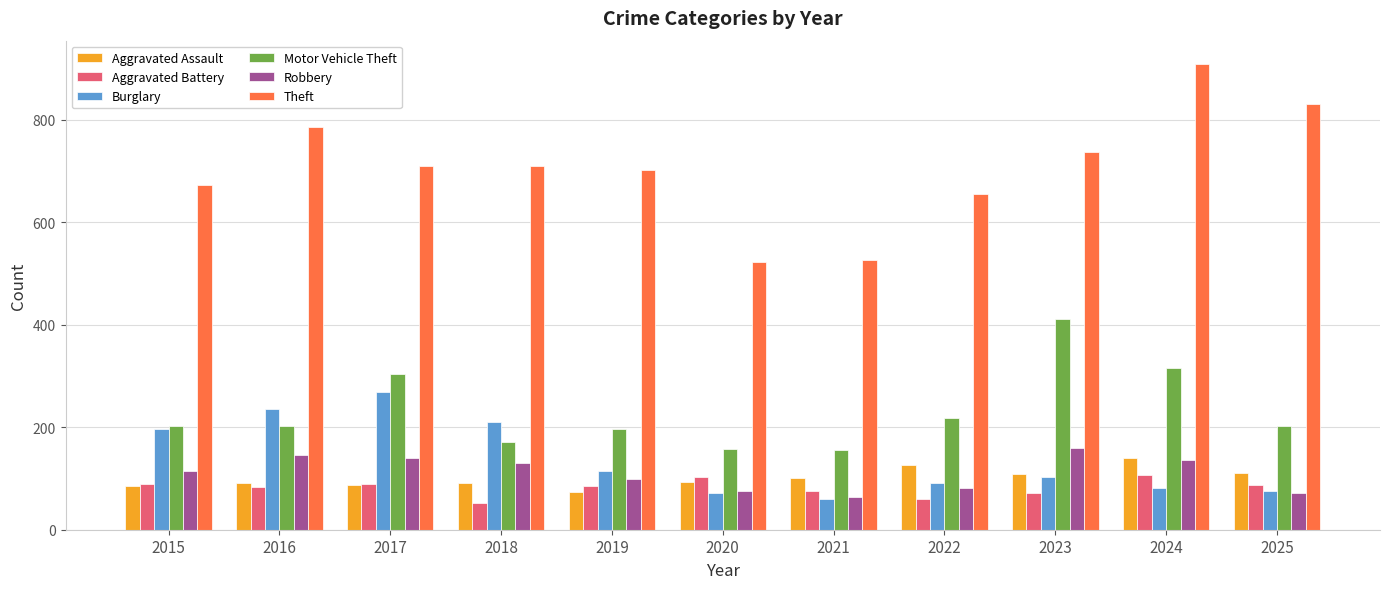

What is the sum of the Robbery values at 2018 and 2017?

270